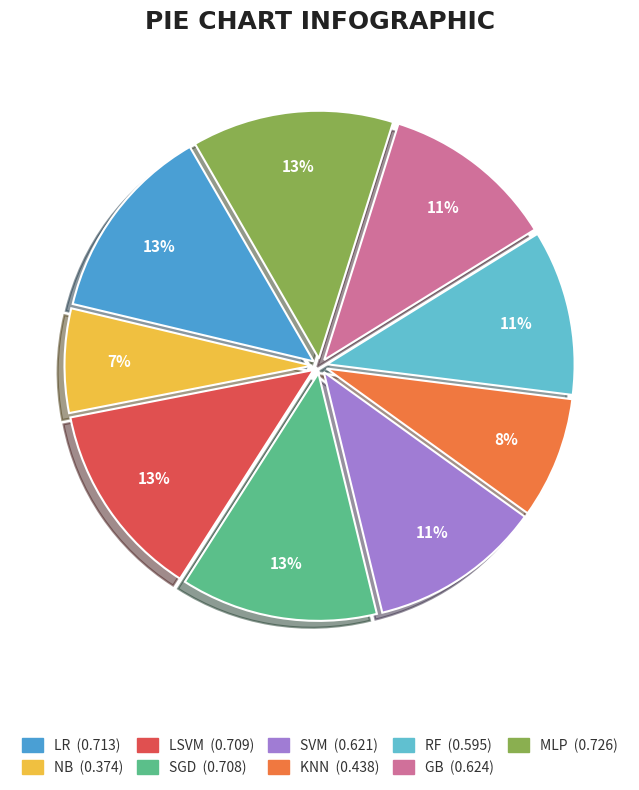

To the nearest percent, what percentage of the pie is MLP?

13%